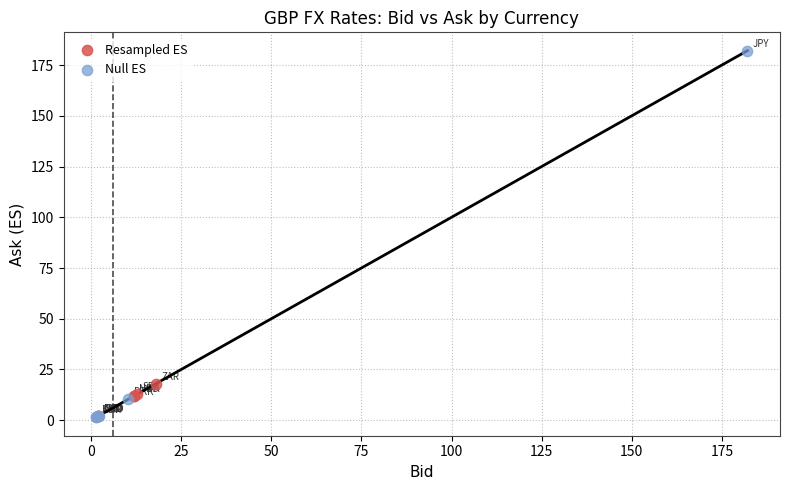

Which series reaches the maximum Y coordinate?

Null ES